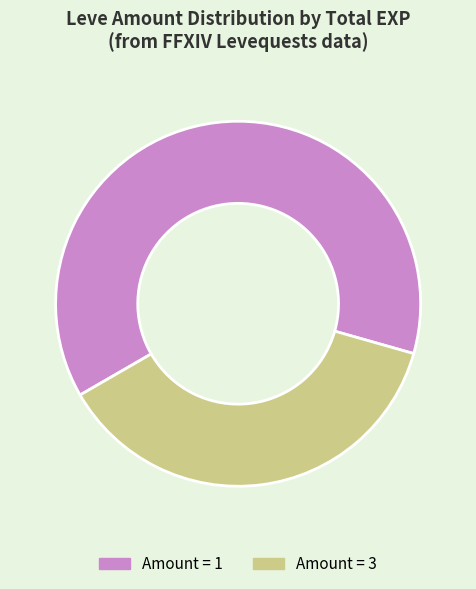

Is Amount = 1 the majority of the pie?

Yes